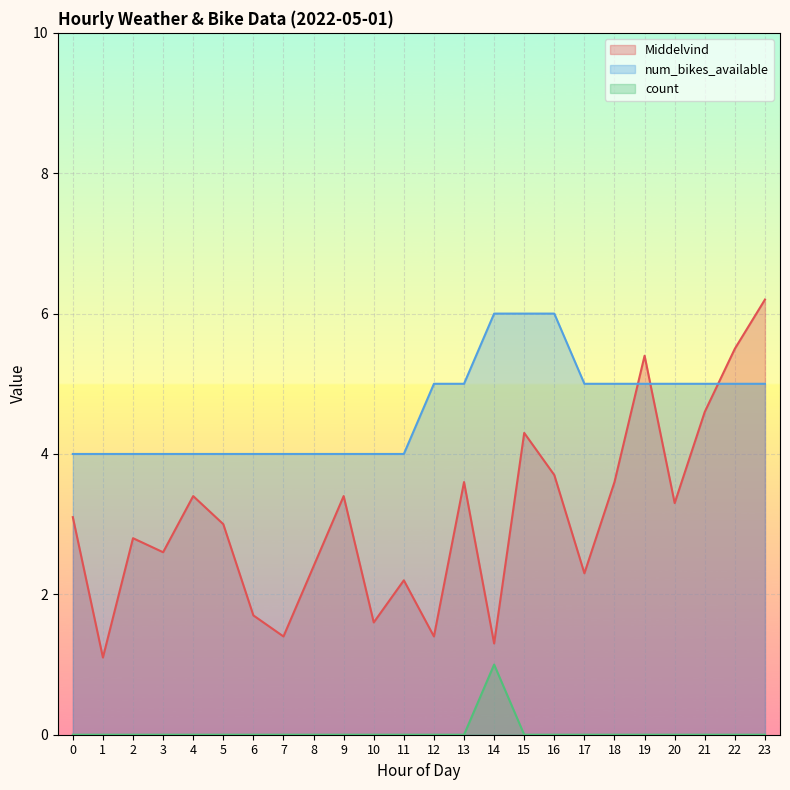

Reading left to right, list all the values displayed in this chart.

Middelvind: 3.1	1.1	2.8	2.6	3.4	3.0	1.7	1.4	2.4	3.4	1.6	2.2	1.4	3.6	1.3	4.3	3.7	2.3	3.6	5.4	3.3	4.6	5.5	6.2
num_bikes_available: 4.0	4.0	4.0	4.0	4.0	4.0	4.0	4.0	4.0	4.0	4.0	4.0	5.0	5.0	6.0	6.0	6.0	5.0	5.0	5.0	5.0	5.0	5.0	5.0
count: 0.0	0.0	0.0	0.0	0.0	0.0	0.0	0.0	0.0	0.0	0.0	0.0	0.0	0.0	1.0	0.0	0.0	0.0	0.0	0.0	0.0	0.0	0.0	0.0